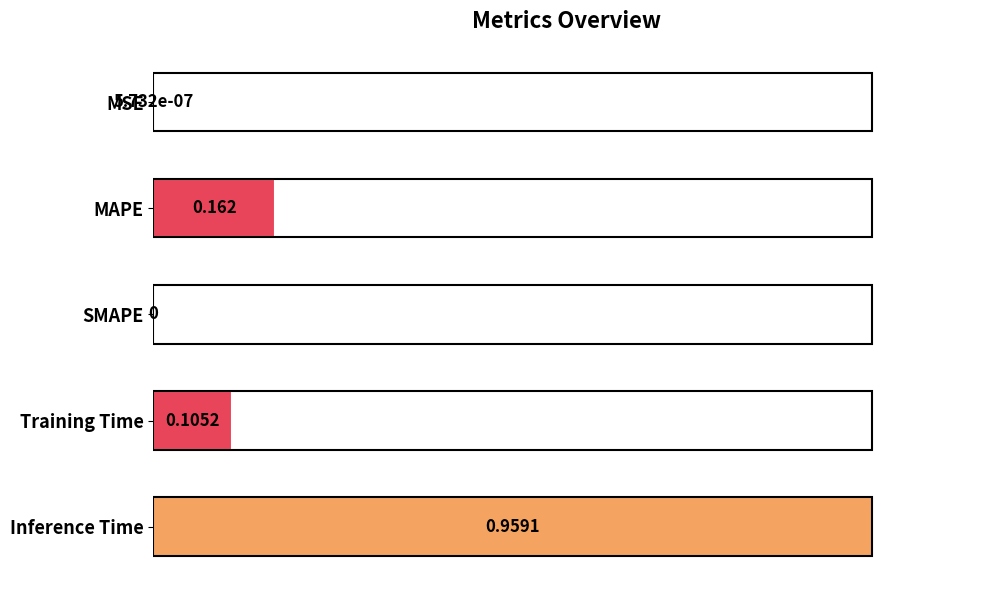

Which category has the highest value across all series?

Inference Time